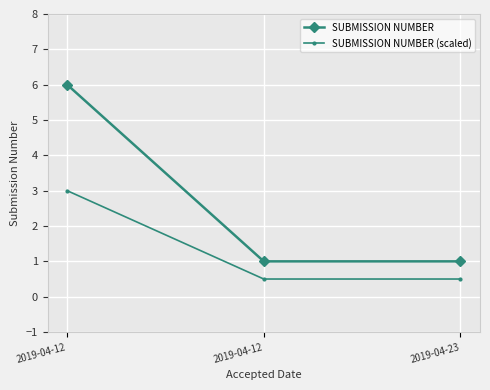

Reading left to right, extract all data points from this chart.

SUBMISSION NUMBER: 2019-04-12=6.0	2019-04-12=1.0	2019-04-23=1.0
SUBMISSION NUMBER (scaled): 2019-04-12=3.0	2019-04-12=0.5	2019-04-23=0.5